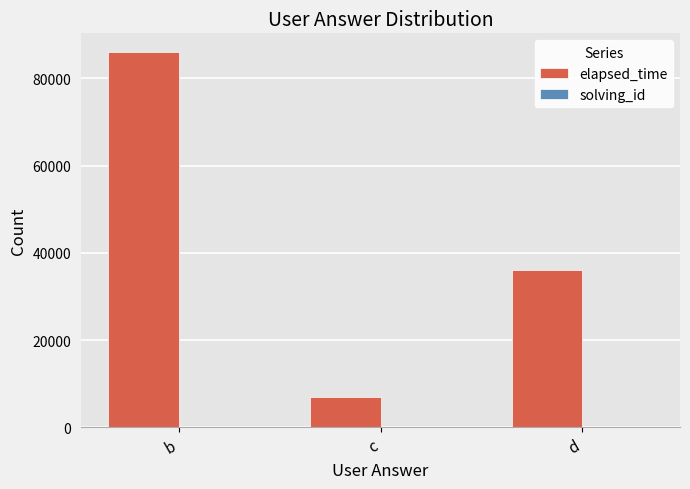

Are the bars horizontal?

No